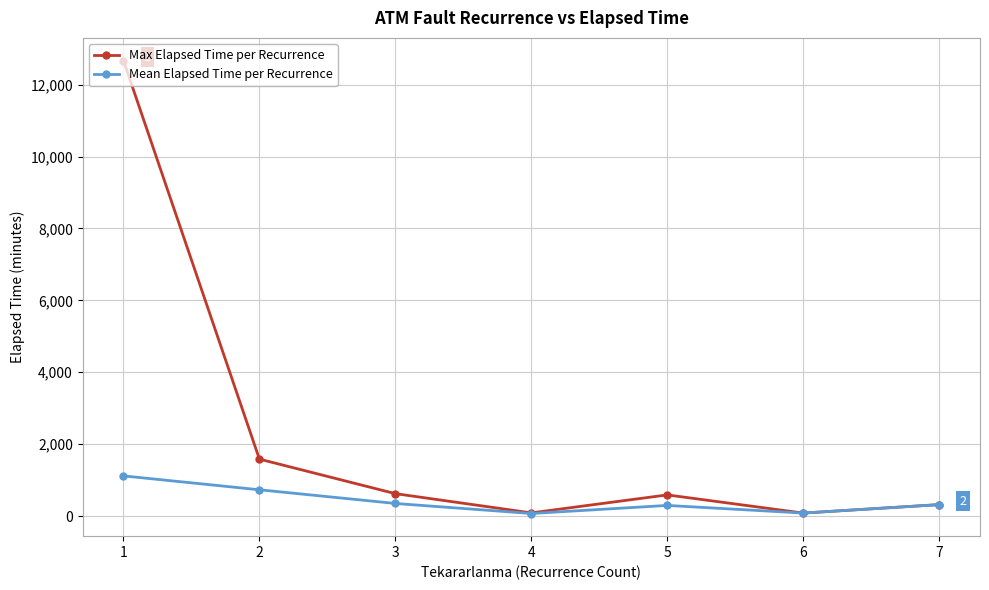

List the series in order of their overall mean, highest first.

Max Elapsed Time per Recurrence, Mean Elapsed Time per Recurrence